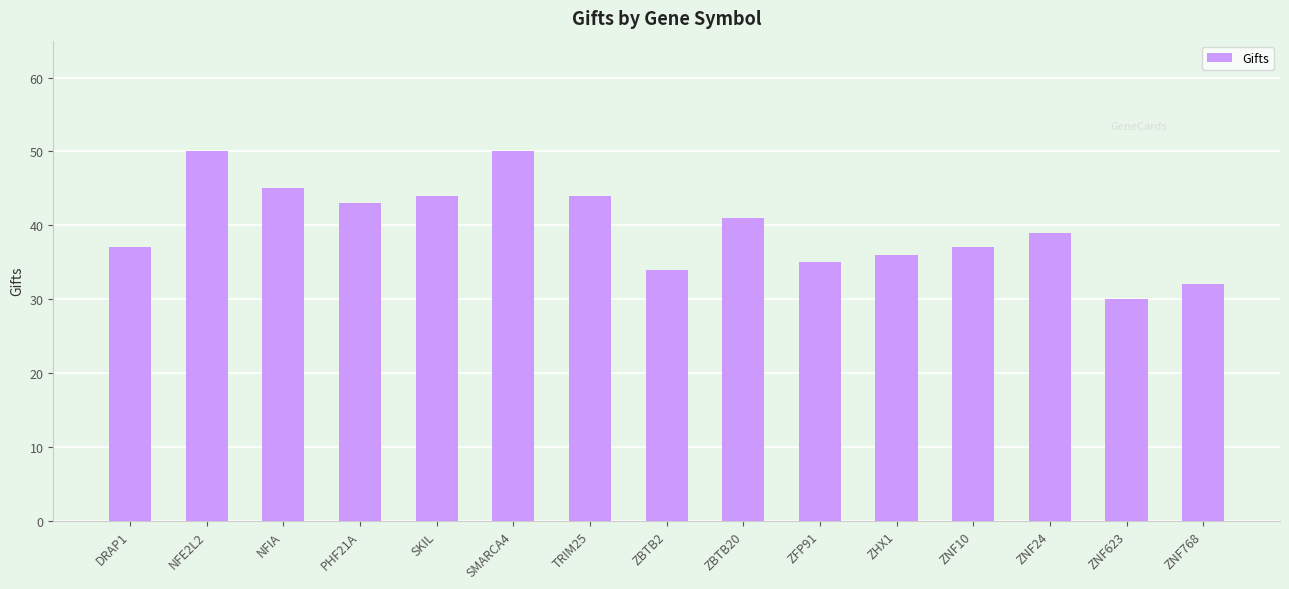

How many series are shown in this chart?

1